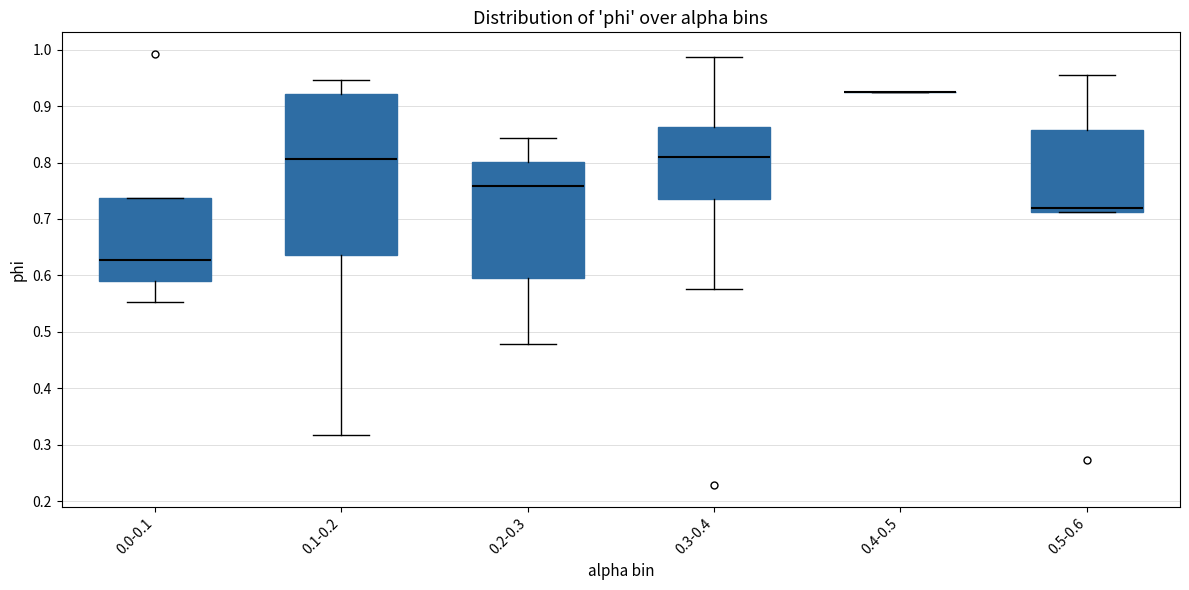

Which box is the tallest, from its lower edge to its upper edge?

0.1-0.2